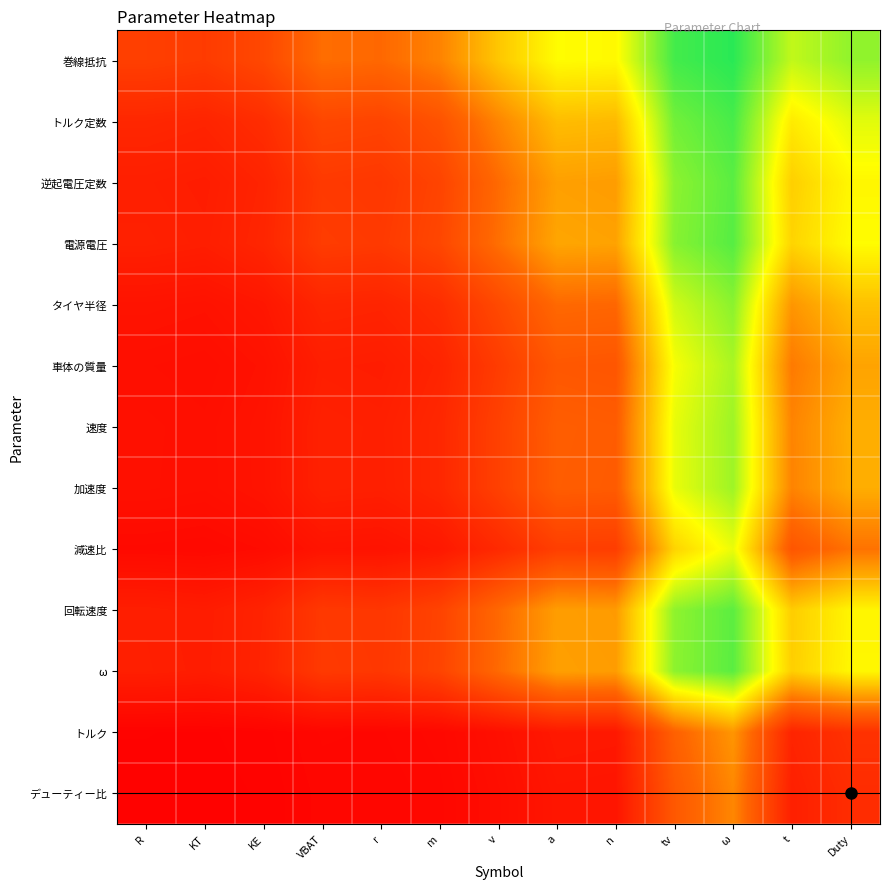

How many categories are shown in the chart?

13